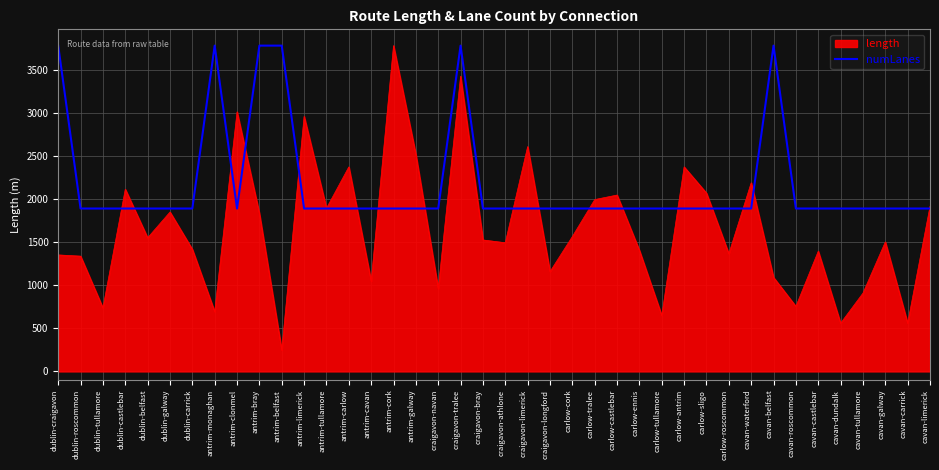

Which series has the largest range (max minus min)?

length